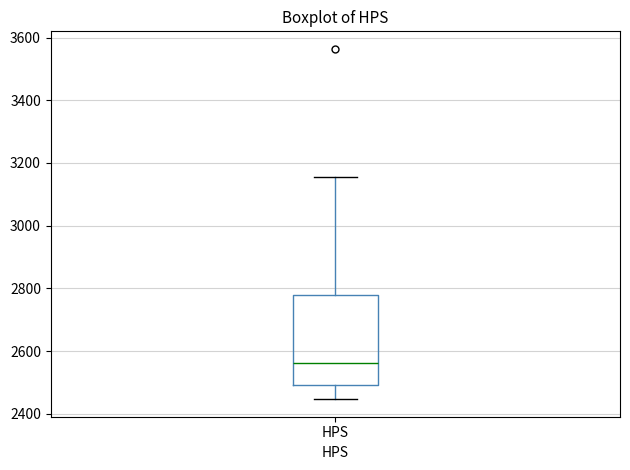

Transcribe this box plot: give where the median line is, the range the box spans, and where the two whiskers end, as read against the y-axis. The values are not printed on the chart, so give them approximately, as read against the axis.

median 2560, box 2500 to 2780, whiskers 2440 to 3160